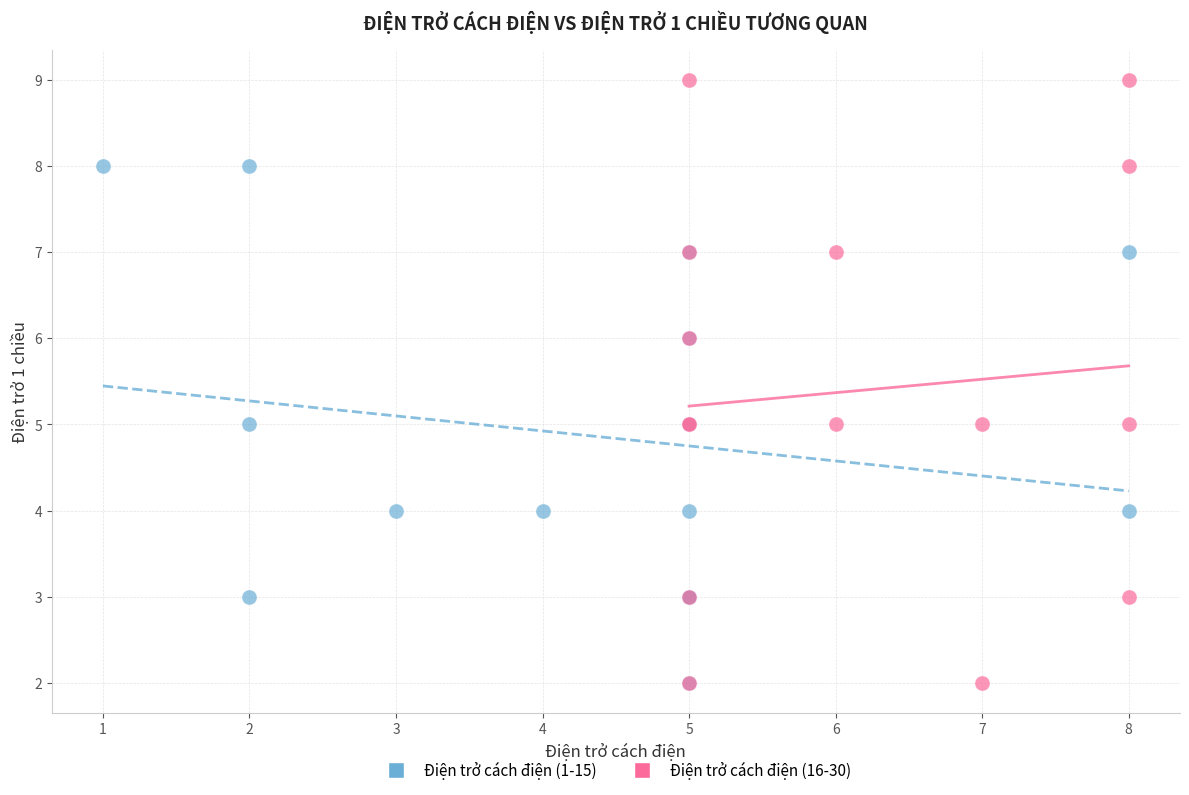

Which series contains the highest Y value?

Điện trở cách điện (16-30)